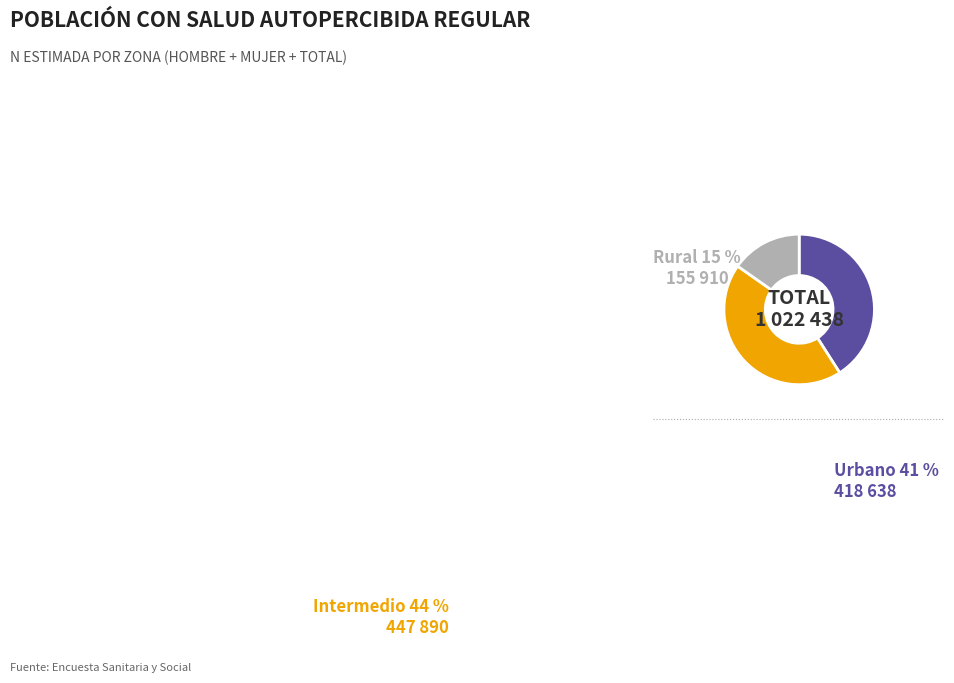

Which slice is the largest?

Intermedio